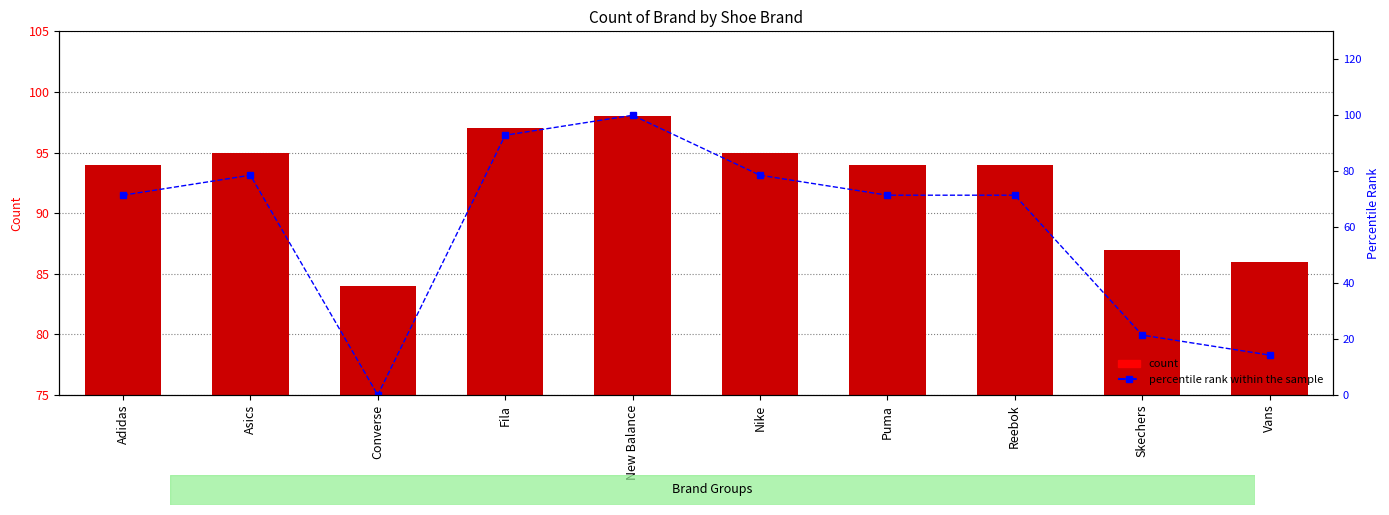

What position from the left is Vans?

10